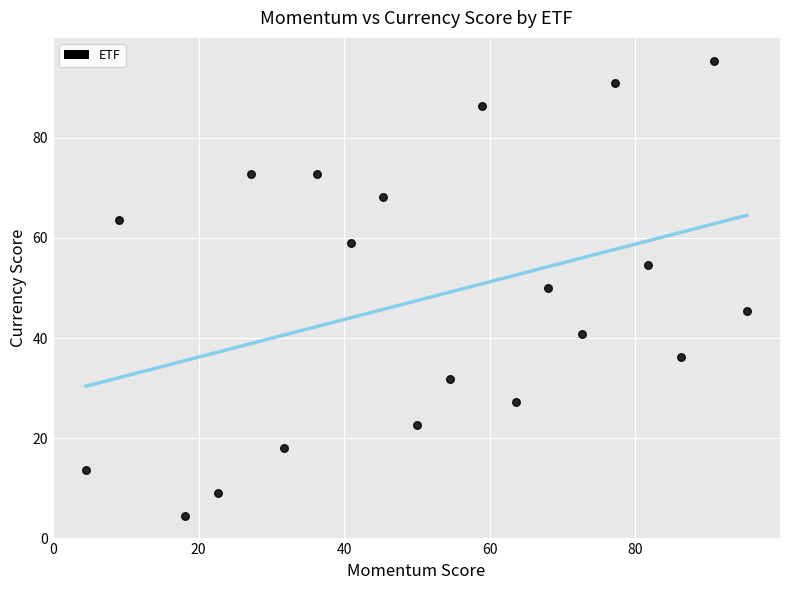

What is the range of X values (max minus min)?

90.9